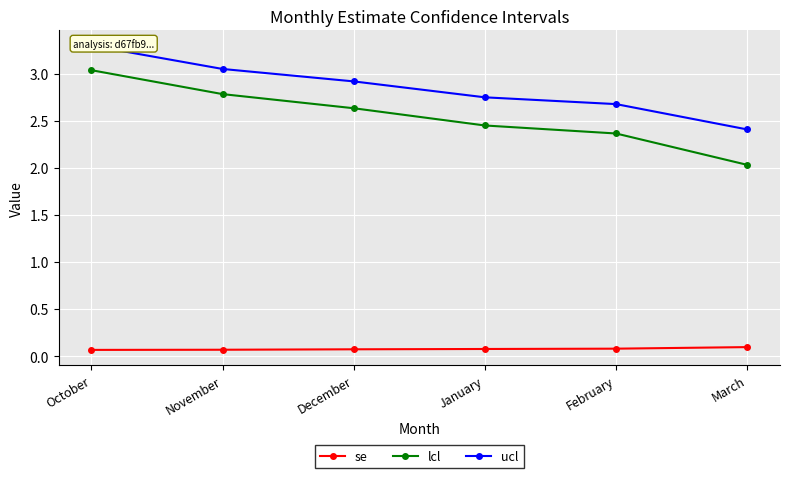

Count the number of categories in the chart.

6